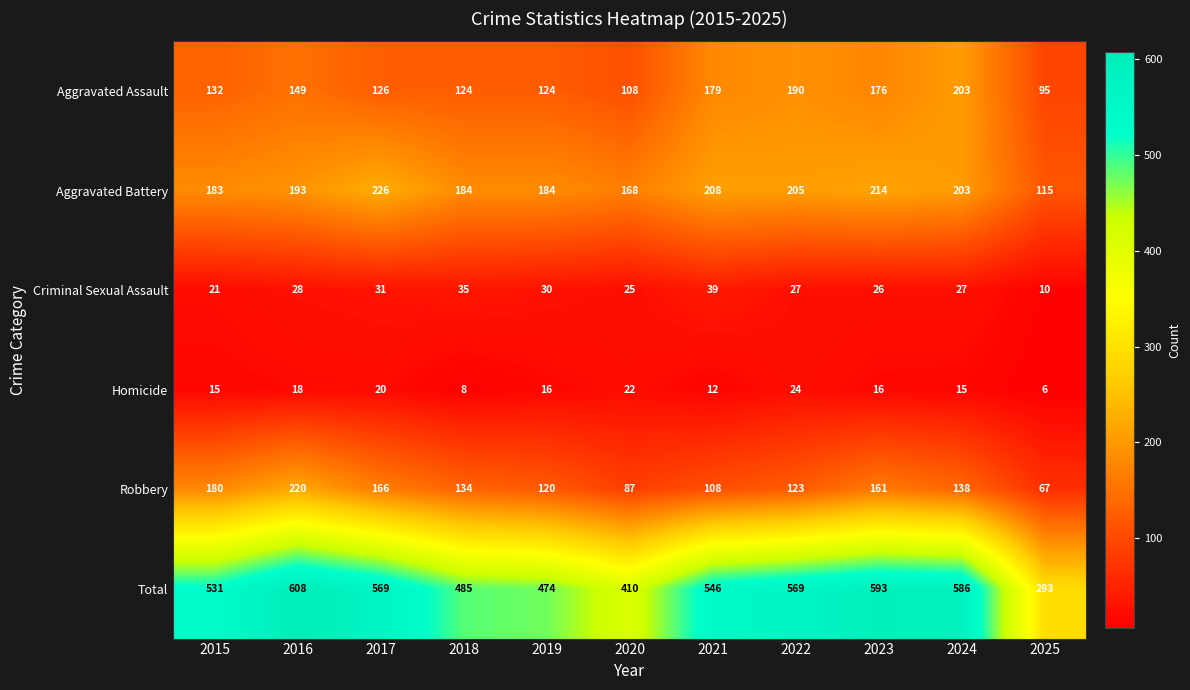

Which series has the largest range (max minus min)?

Total